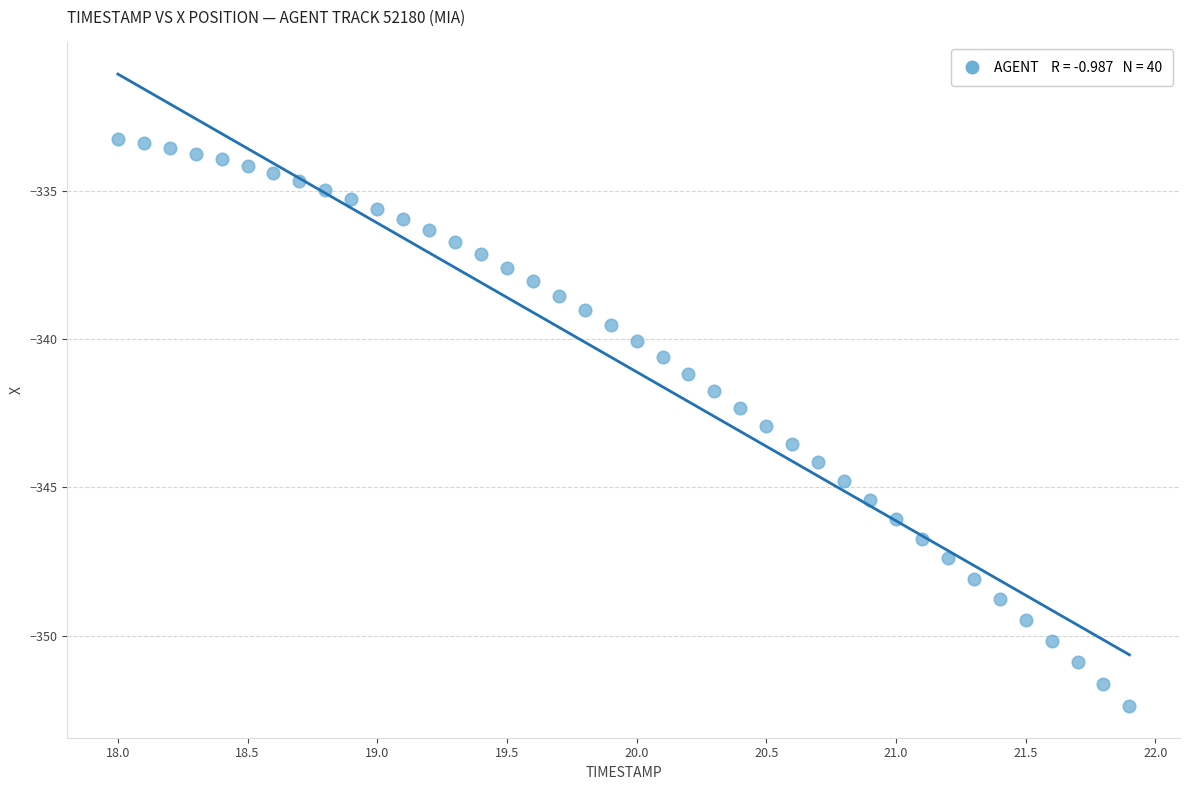

What is the range of Y values (max minus min)?

19.1